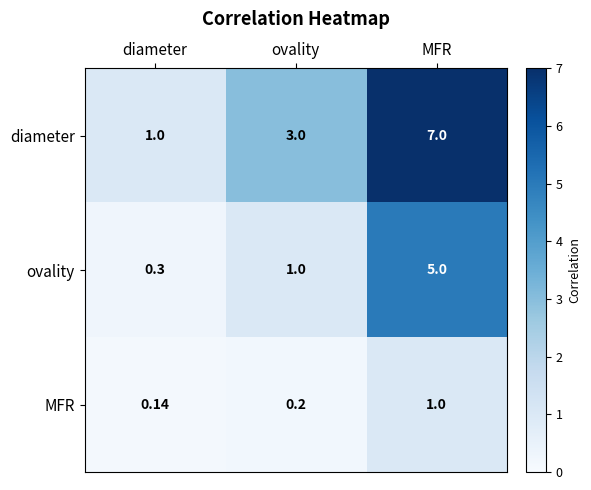

At which label does diameter reach its minimum?

diameter